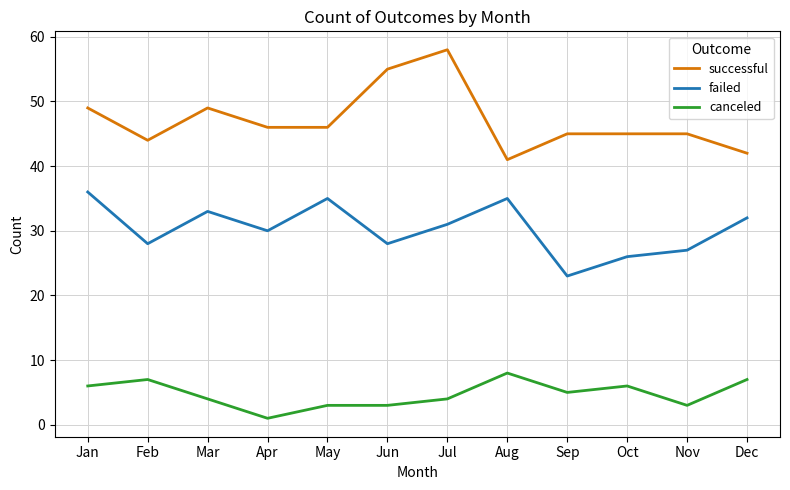

What is the sum of all successful values?

565